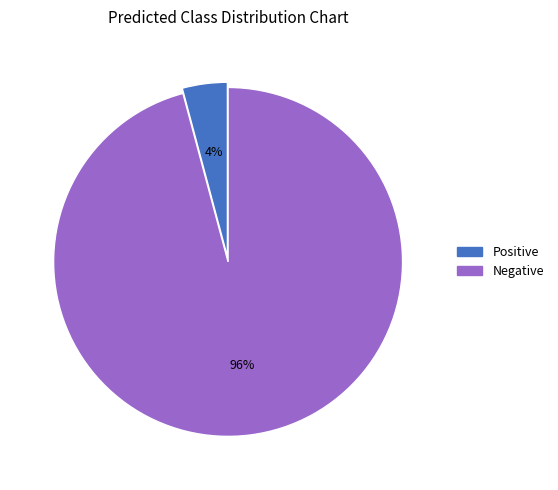

Between Positive and Negative, which is larger?

Negative